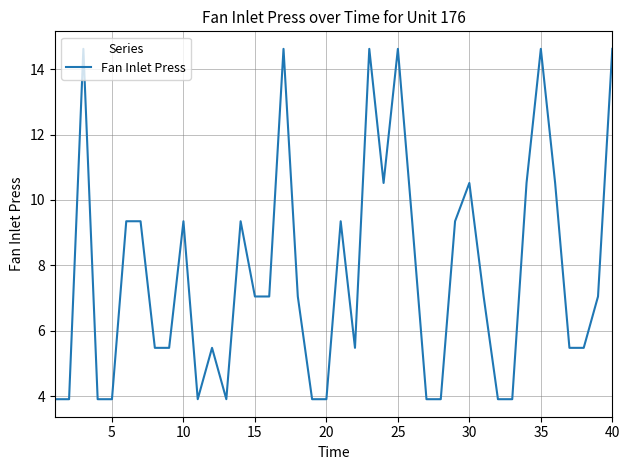

What is the minimum value shown in the chart?

3.9